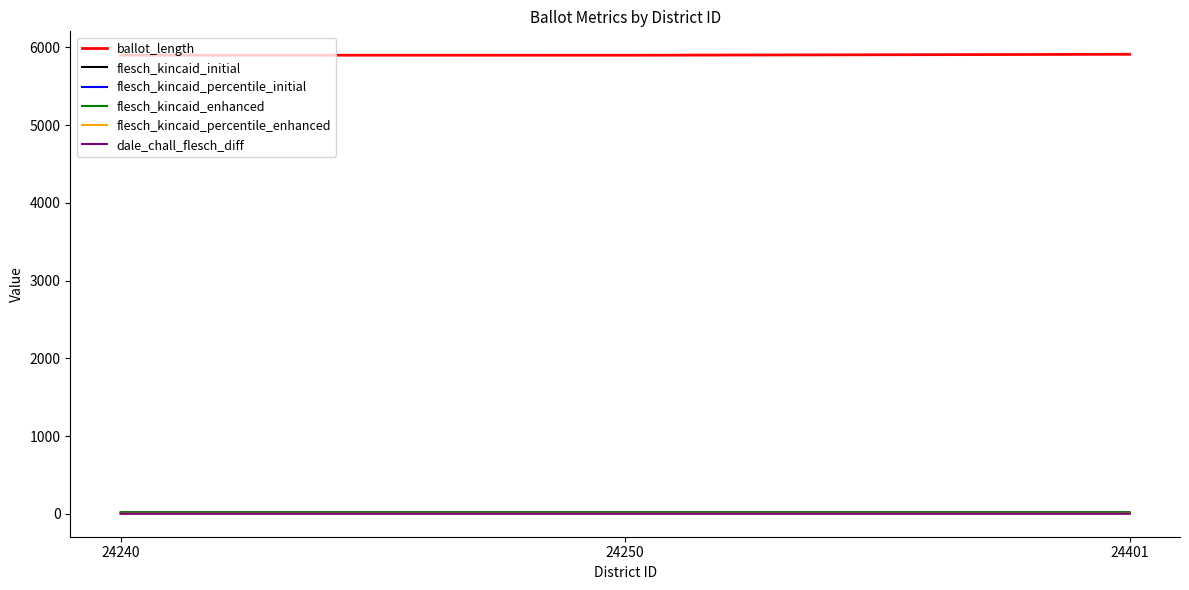

Is it true that flesch_kincaid_enhanced equals 16.1 at 24401?

True